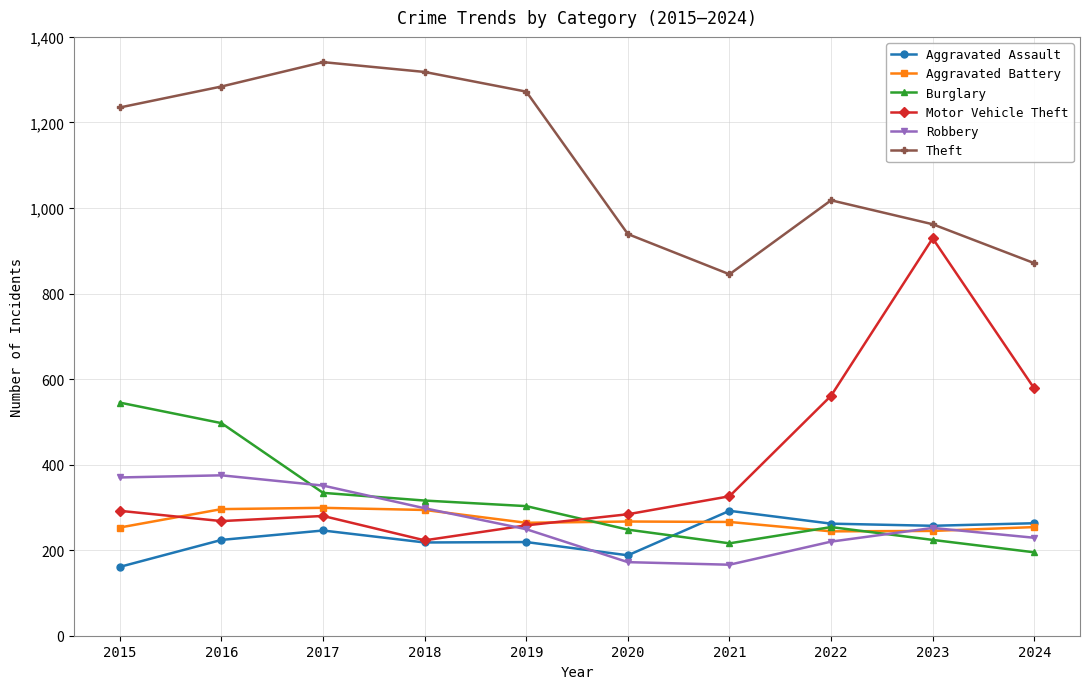

Does the chart have visible grid lines?

Yes